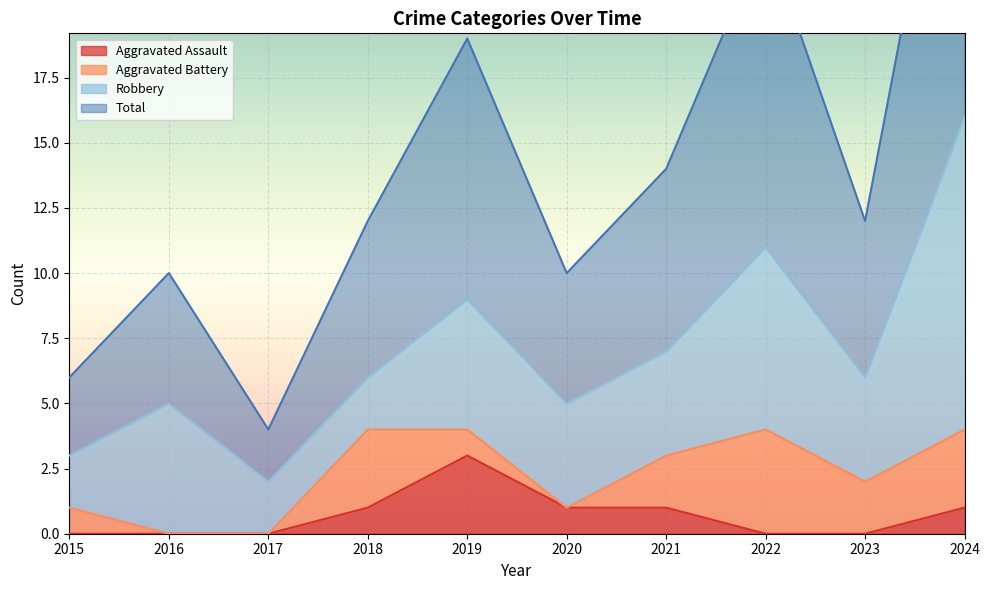

At which category does Aggravated Assault reach its first local peak?

2019